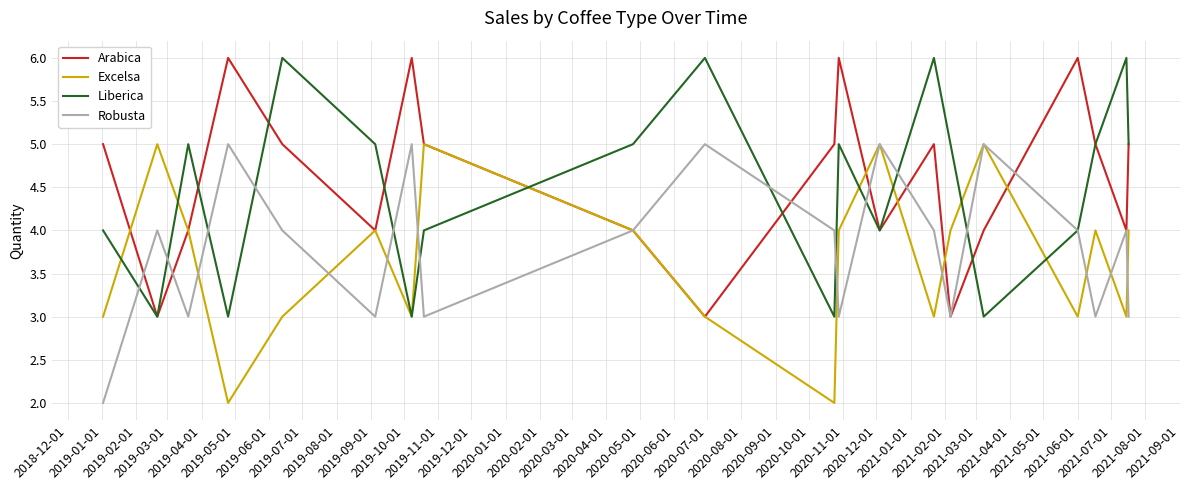

True or false: Robusta and Arabica cross at least once.

True